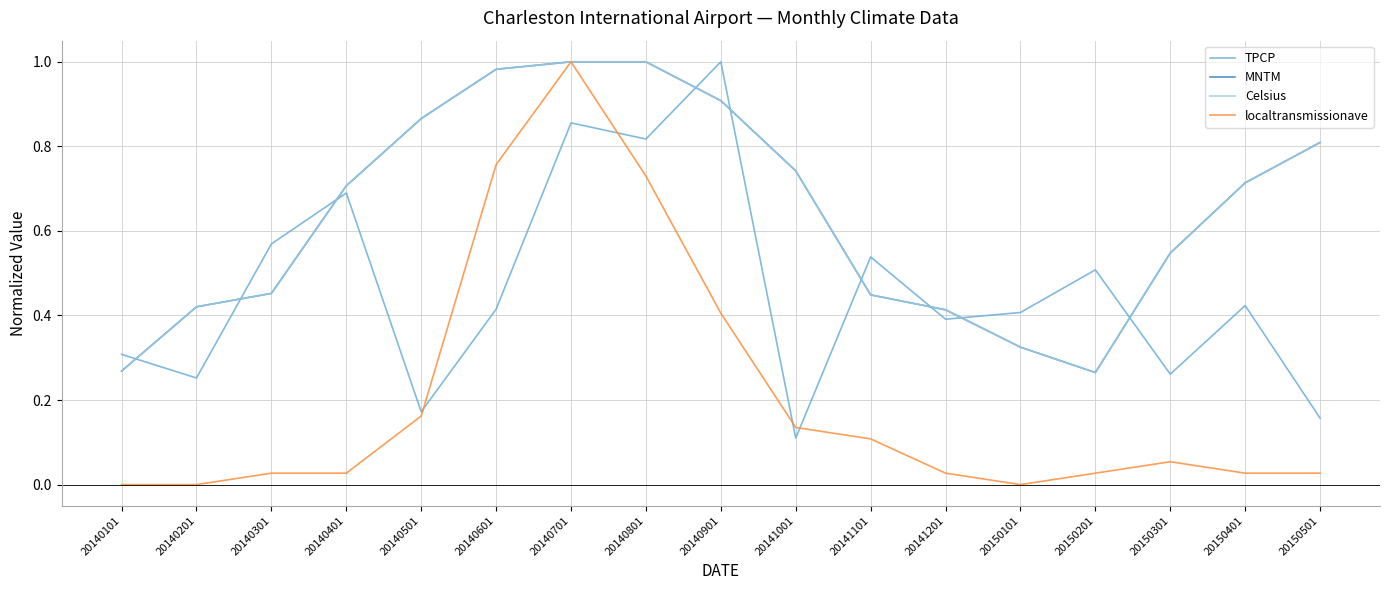

Which category has the highest value in the MNTM series?

20140701